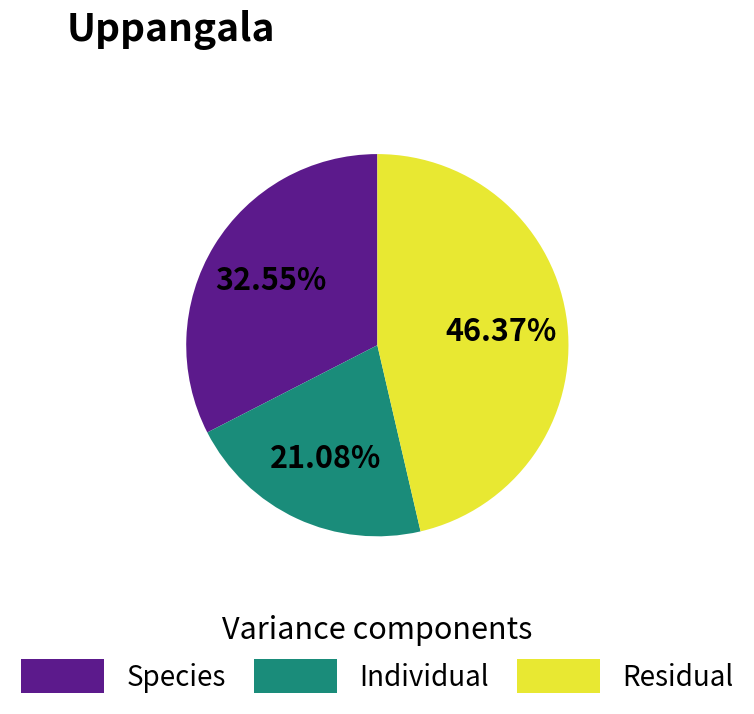

Does any single category account for the majority?

No